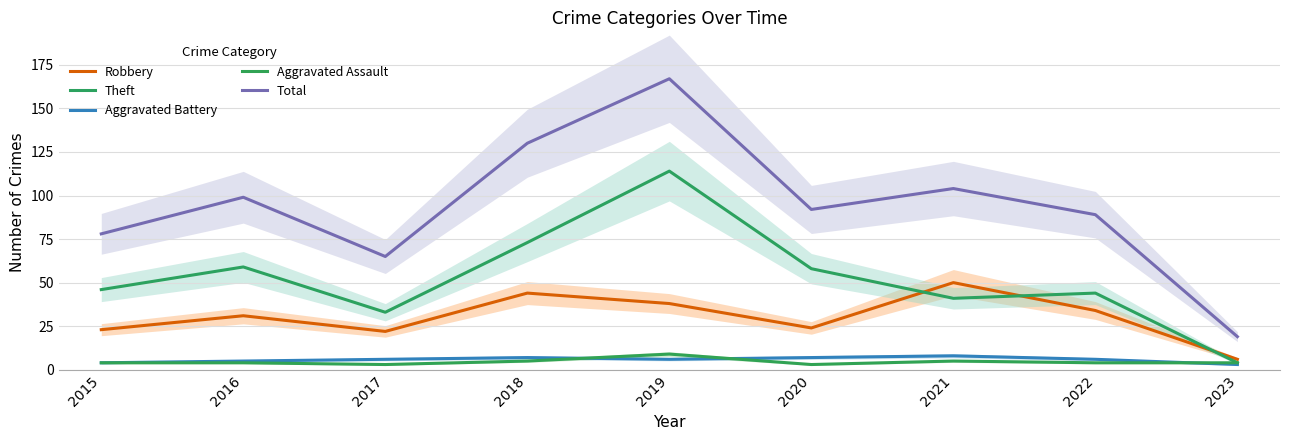

Where is the first local maximum for Total?

2016